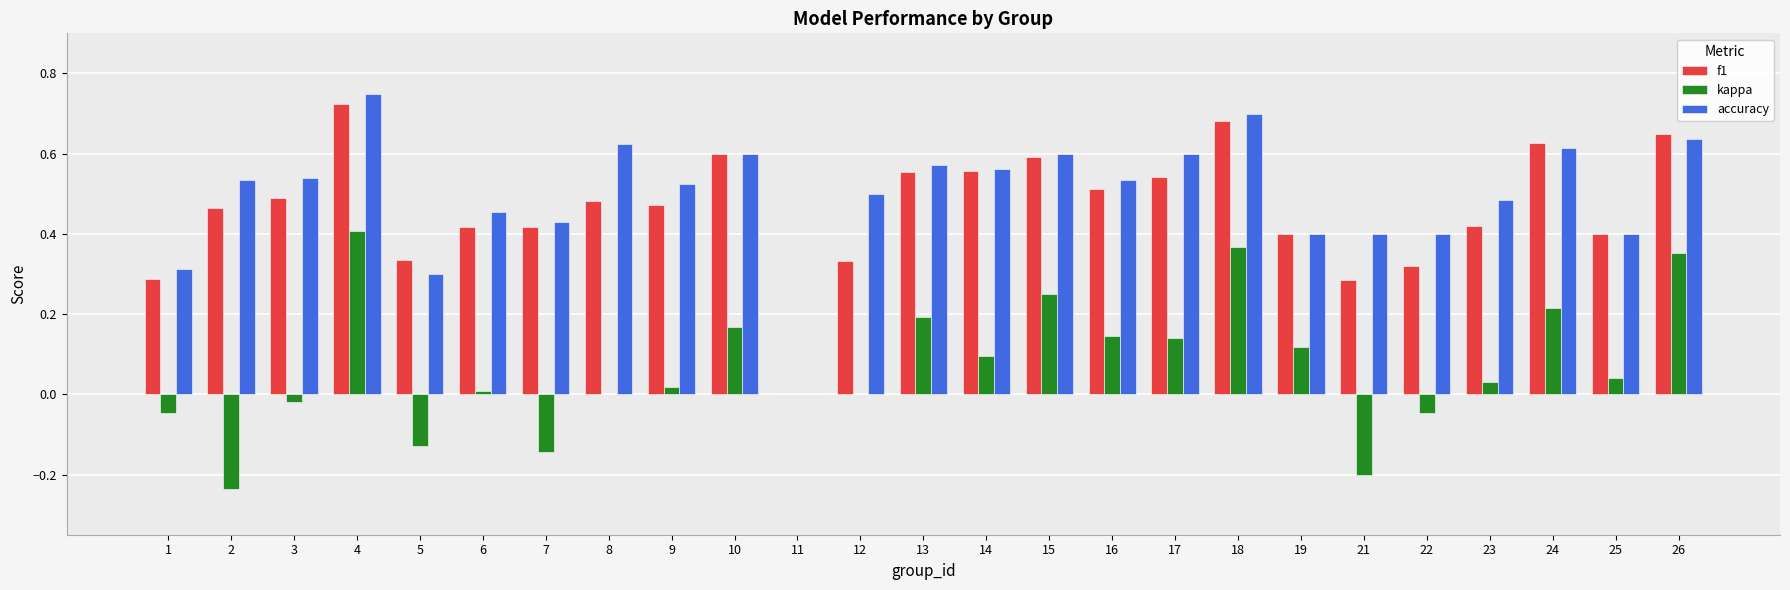

How many categories are shown in the chart?

25